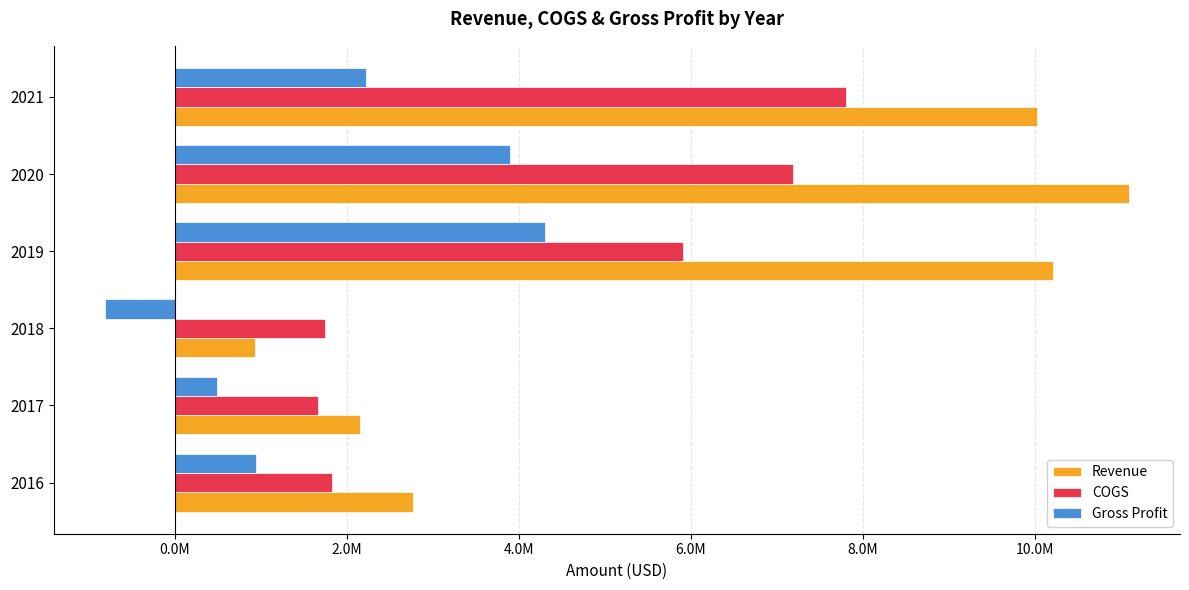

What are all the series names shown in the legend?

Revenue, COGS, Gross Profit